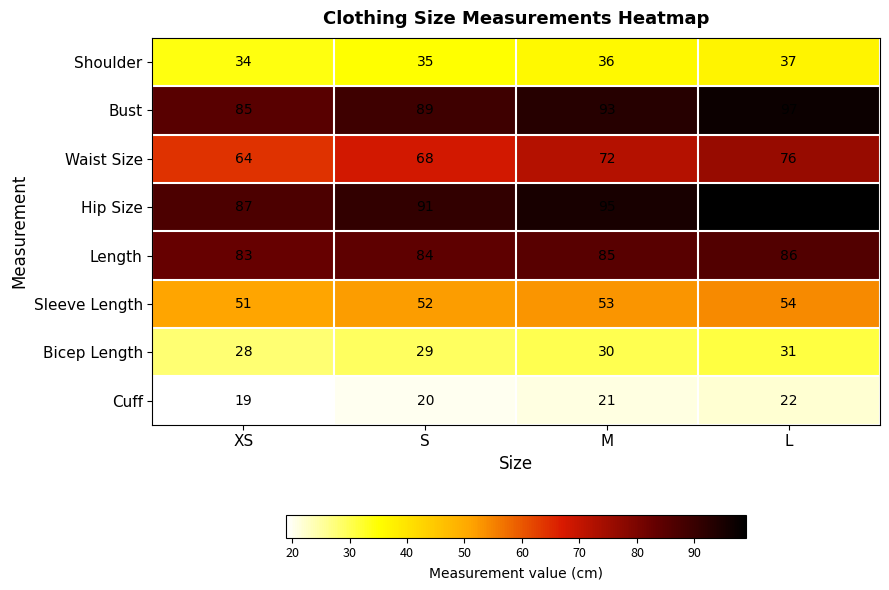

What is the approximate value of Bicep Length at M?

30